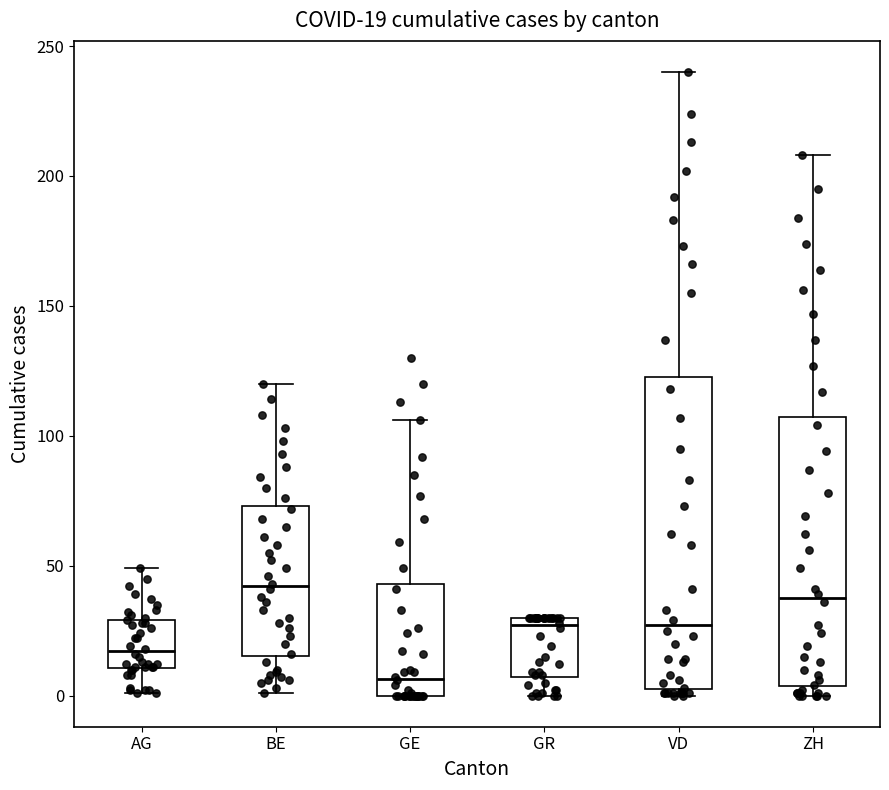

Which box's median line is the lowest?

GE